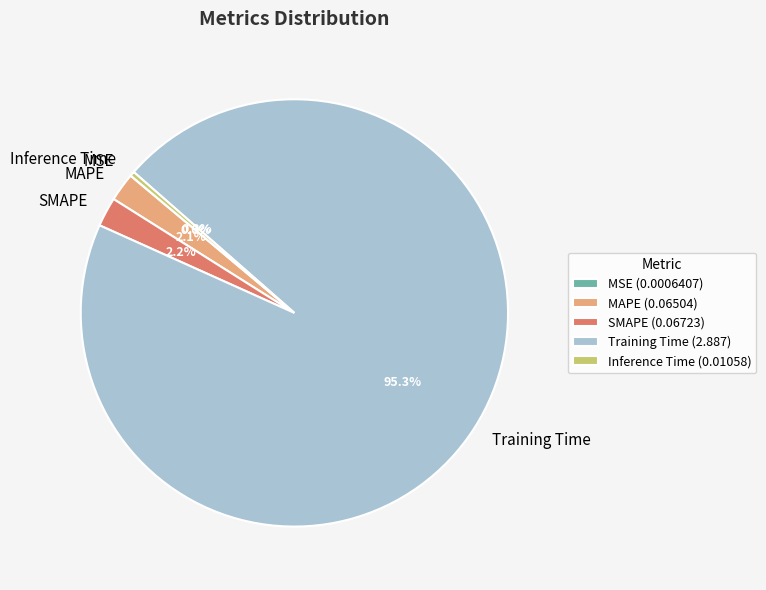

Do Training Time and SMAPE together represent more than half of the pie?

Yes